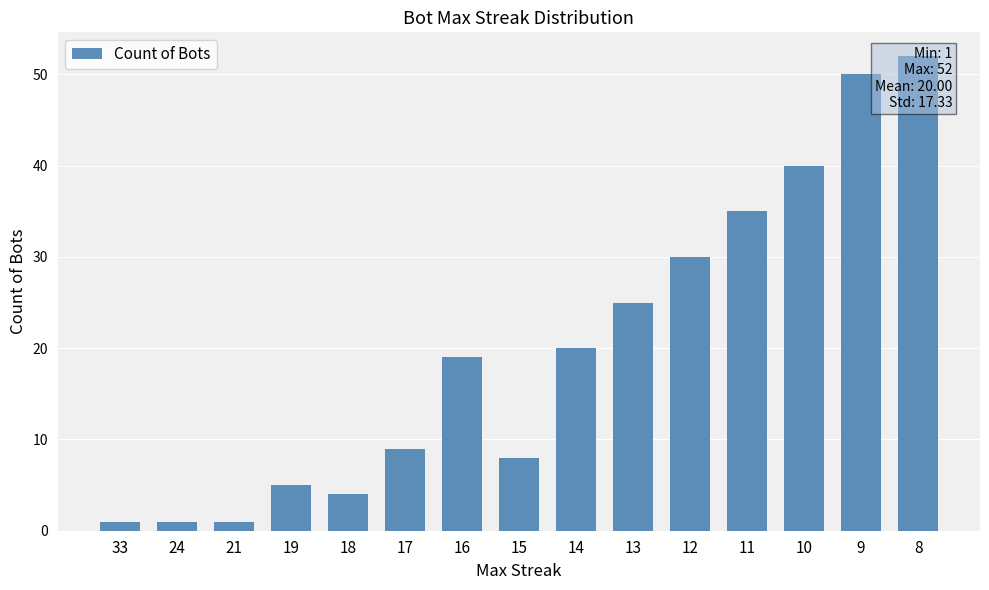

Read the value at 18, to the nearest 5.

5